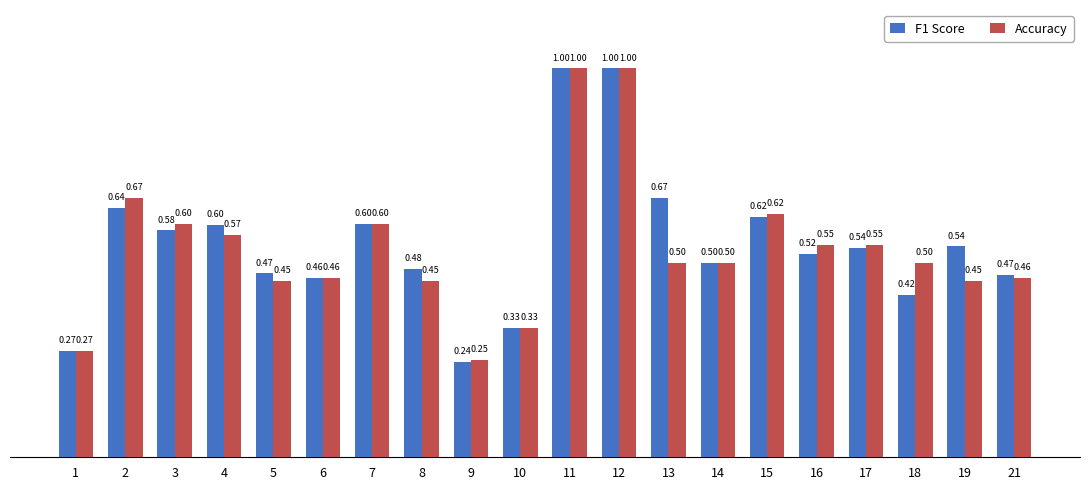

What is the total value across all series at 1?

0.5